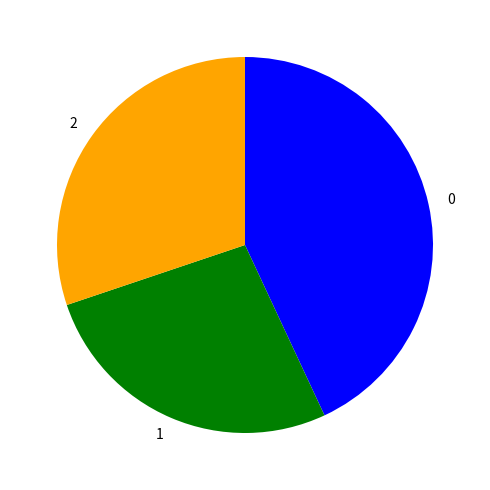

How many segments does this pie chart have?

3